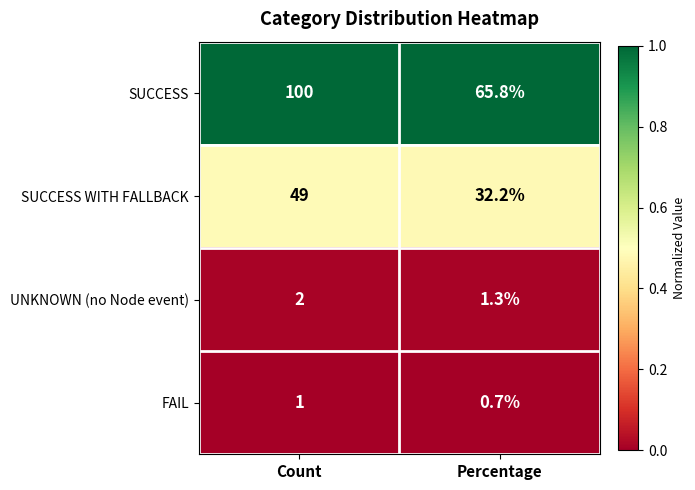

What is the maximum value for SUCCESS?

100.0